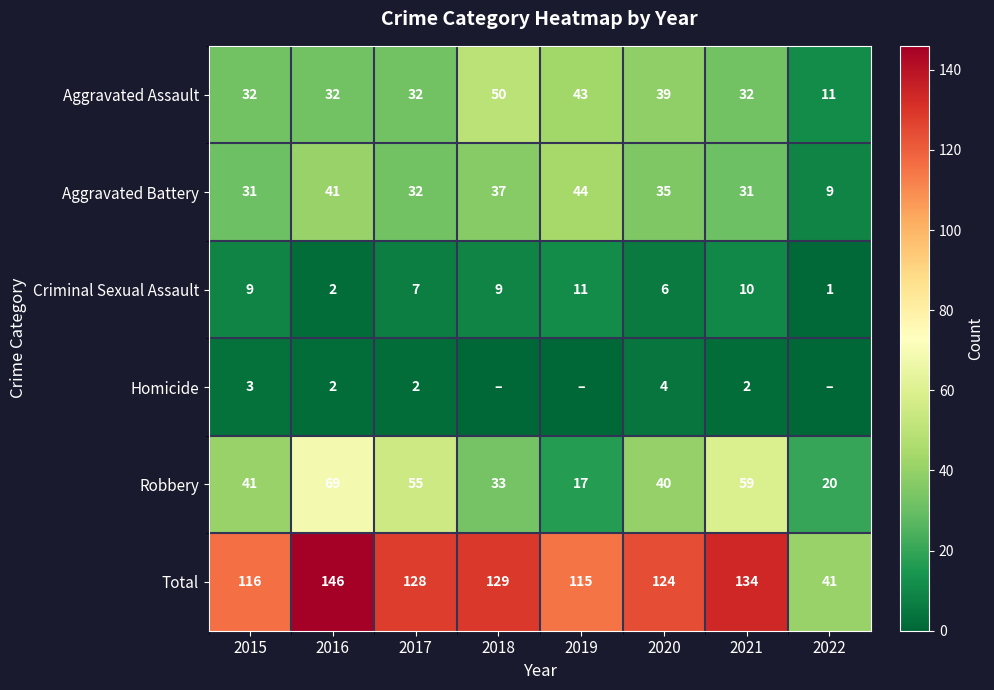

What is the approximate value of Total at 2017?

128